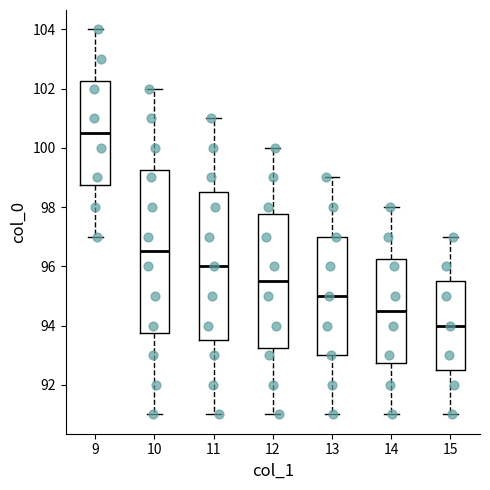

Reading left to right, transcribe this box plot: for each box, give where its median line is, the range the box spans, and where its two whiskers end, as read against the y-axis. The values are not printed on the chart, so give them approximately, as read against the axis.

9: median 100.6, box 98.8 to 102.2, whiskers 97.0 to 104.0
10: median 96.6, box 93.8 to 99.2, whiskers 91.0 to 102.0
11: median 96.0, box 93.6 to 98.6, whiskers 91.0 to 101.0
12: median 95.6, box 93.2 to 97.8, whiskers 91.0 to 100.0
13: median 95.0, box 93.0 to 97.0, whiskers 91.0 to 99.0
14: median 94.6, box 92.8 to 96.2, whiskers 91.0 to 98.0
15: median 94.0, box 92.6 to 95.6, whiskers 91.0 to 97.0